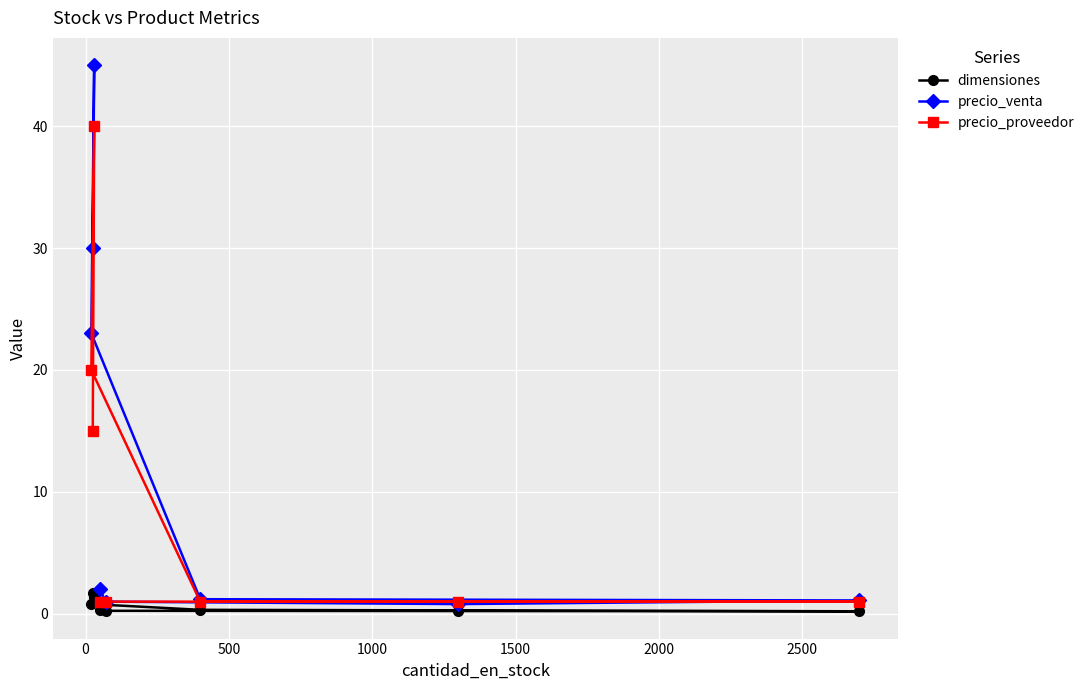

What is the value of the precio_venta point at the 8th from the left?

1.1